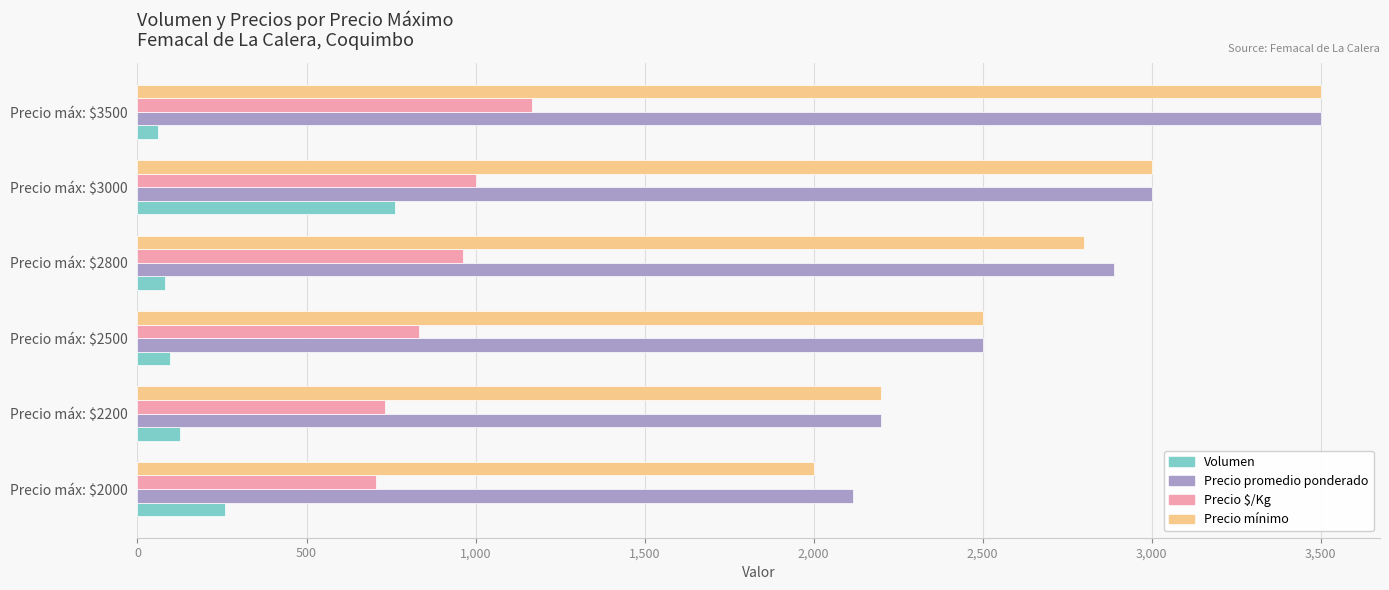

Which category has the highest value in the Precio mínimo series?

Precio máx: $3500